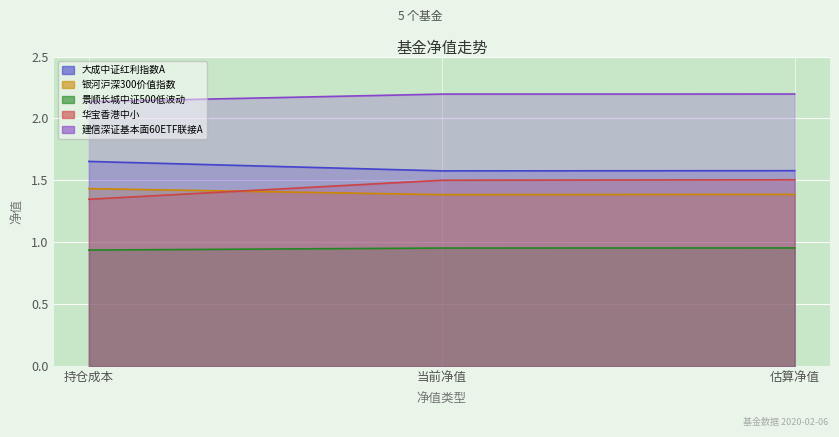

Which series has the largest range (max minus min)?

华宝香港中小